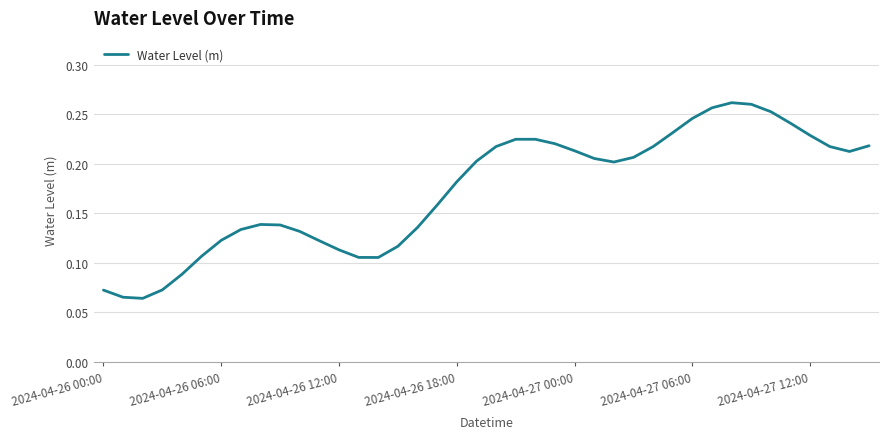

How many distinct data groups are displayed?

1